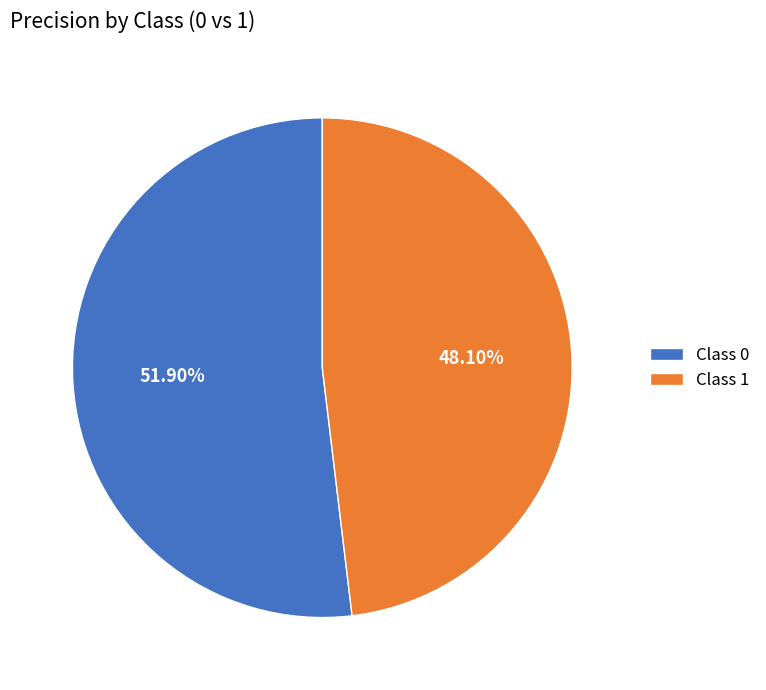

Rank the categories by value from highest to lowest.

Class 0, Class 1